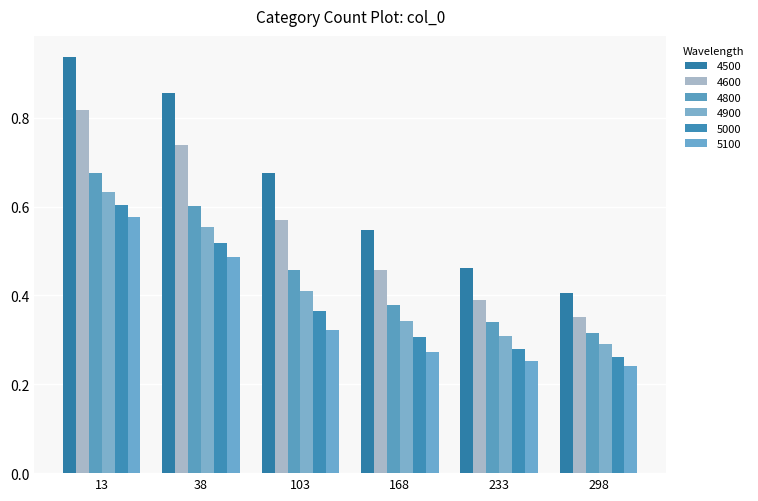

At how many categories does at least one series exceed 0?

6